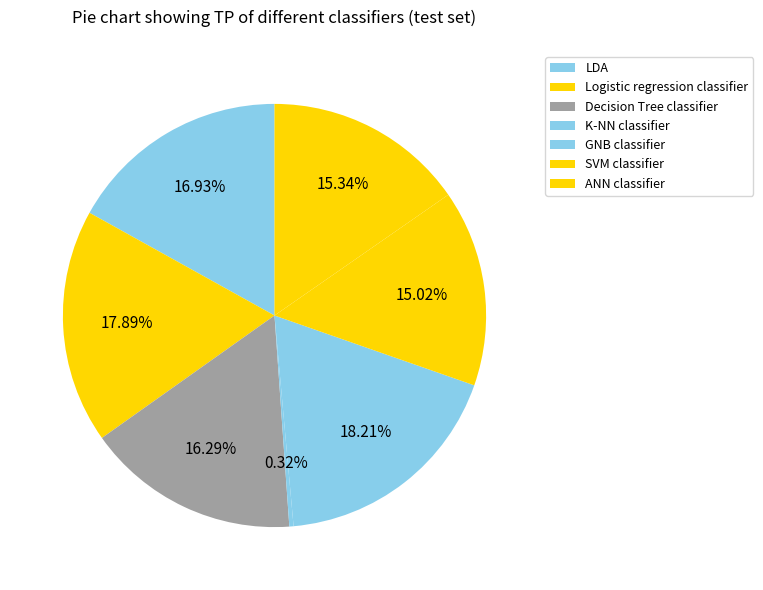

Is there any slice that represents more than half of the pie?

No